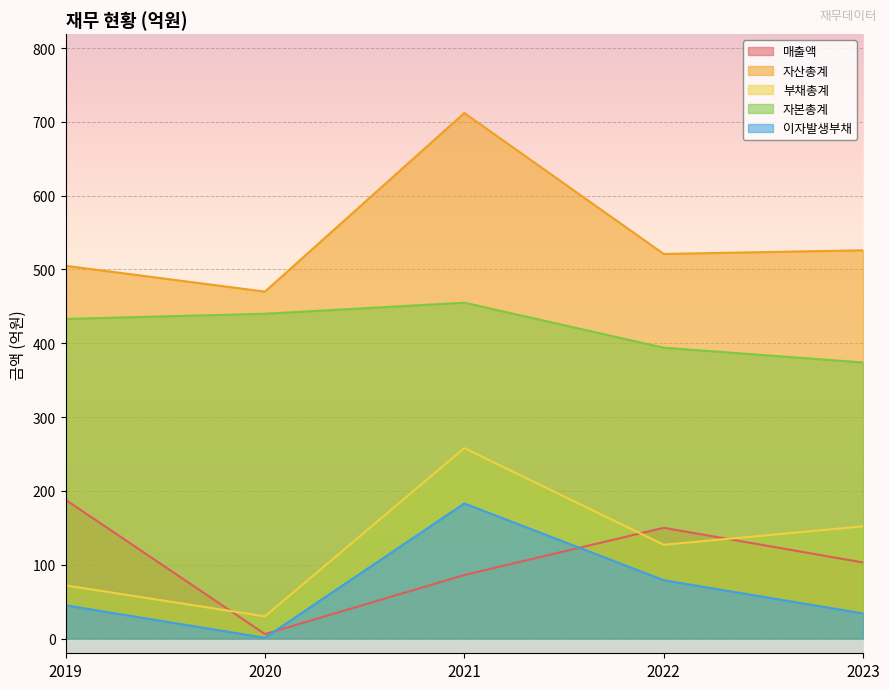

Read the 매출액 value at 2022, to the nearest 10.

150